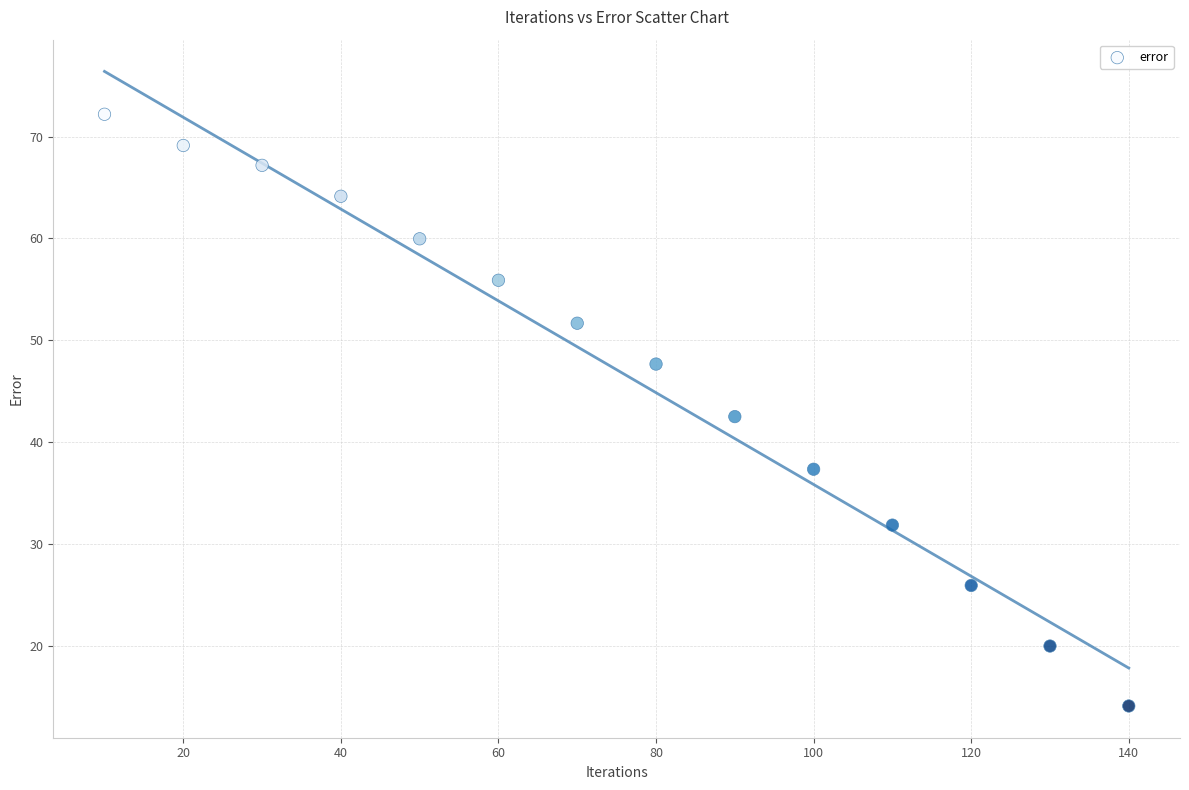

What is the range of Y values (max minus min)?

58.1